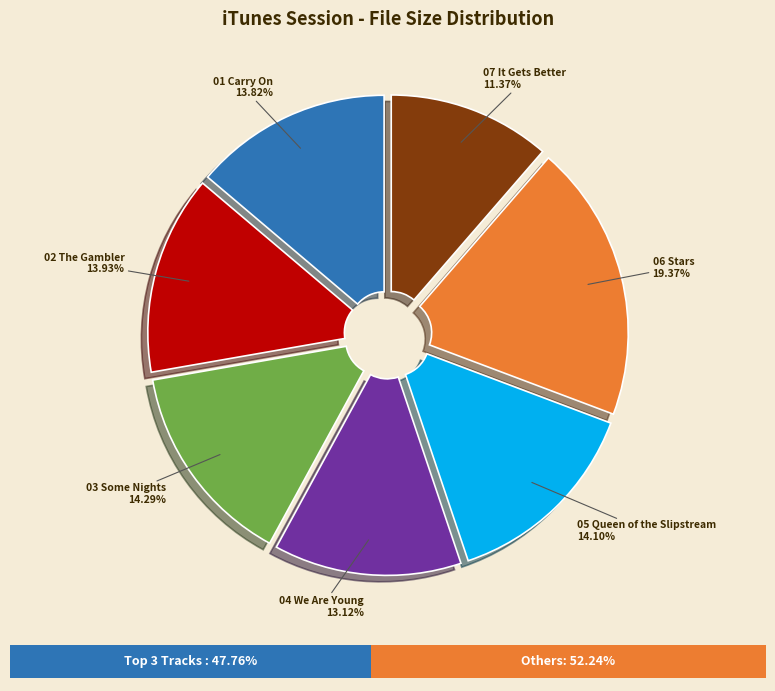

Is there a majority slice in this chart?

No